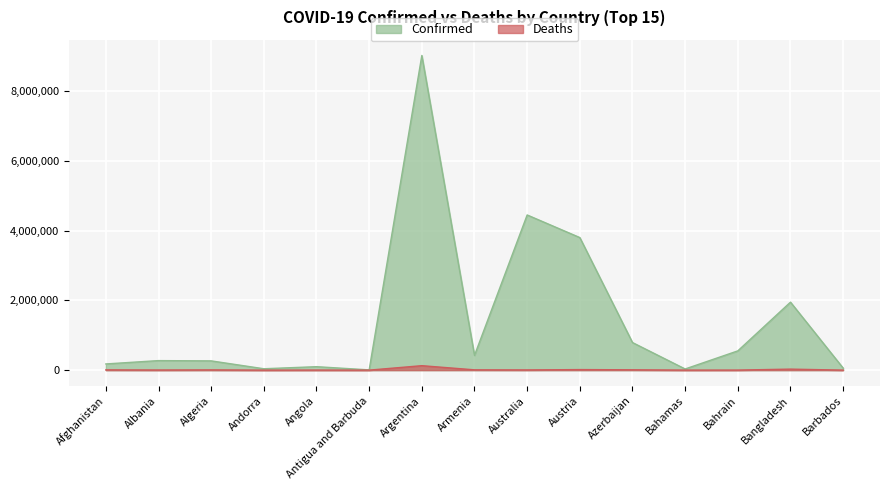

True or false: Deaths and Confirmed cross at least once.

False